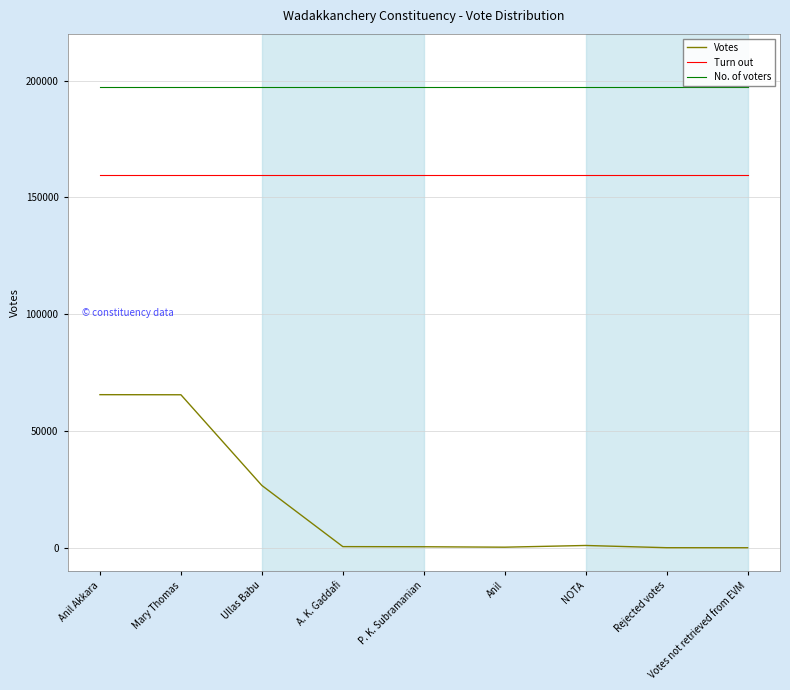

Count the number of categories in the chart.

9